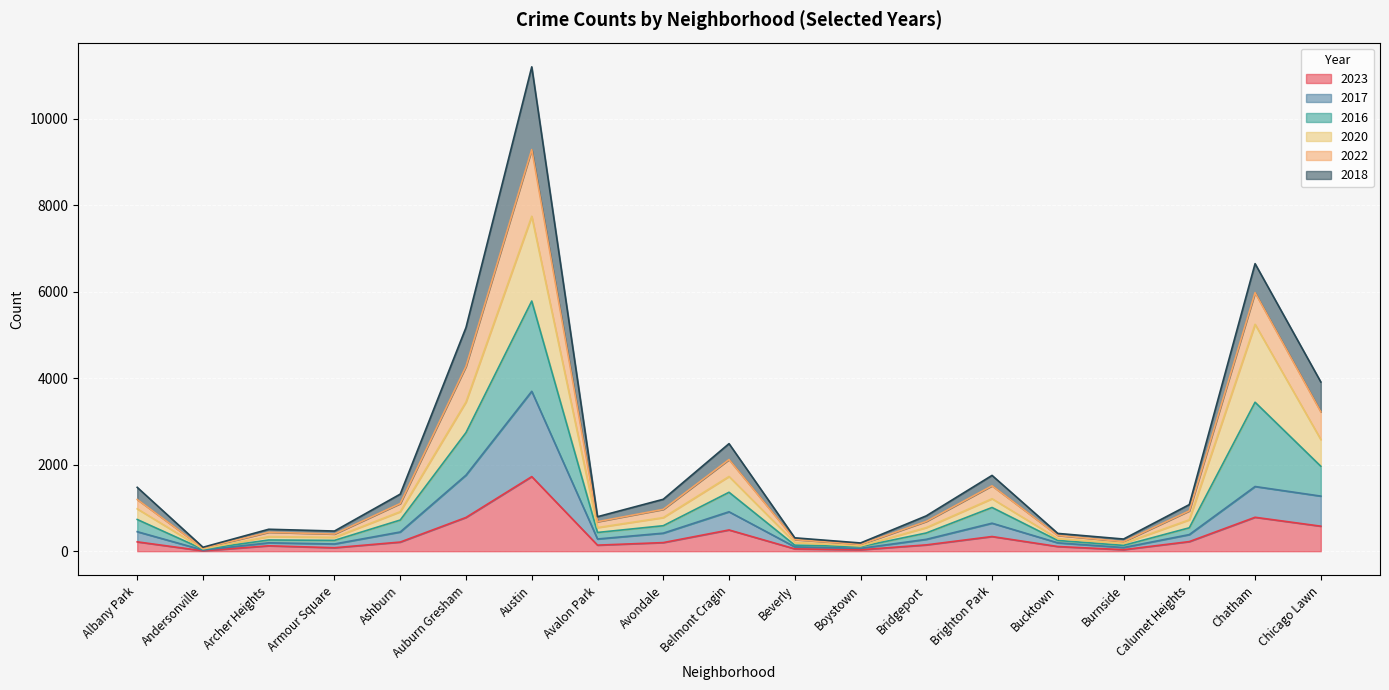

What is the total value across all series at Bucktown?

411